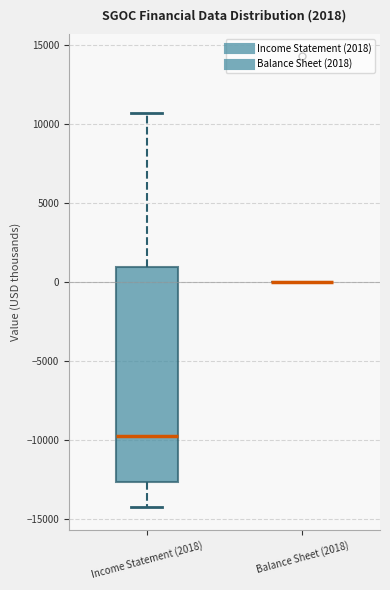

Reading left to right, transcribe this box plot: for each box, give where its median line is, the range the box spans, and where its two whiskers end, as read against the y-axis. The values are not printed on the chart, so give them approximately, as read against the axis.

Income Statement (2018): median -9500, box -12500 to 1000, whiskers -14500 to 10500
Balance Sheet (2018): box collapsed to a line at 0, whiskers 0 to 0